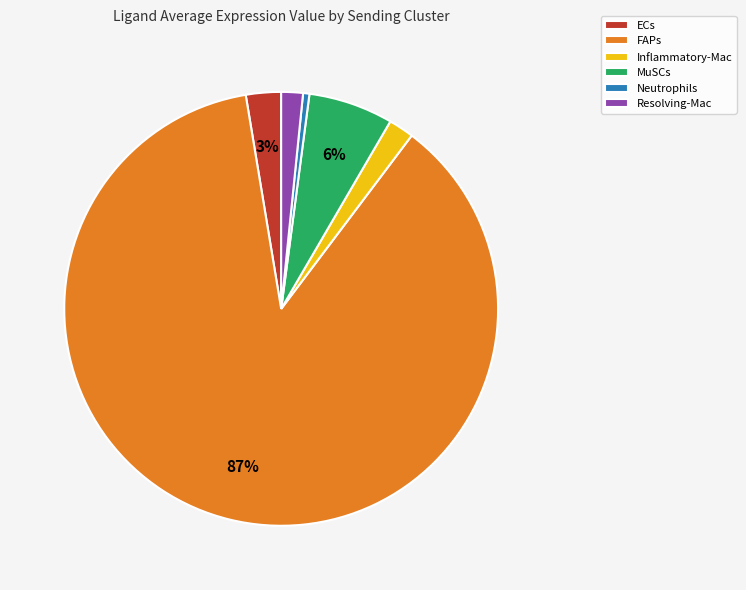

Count the number of slices in the pie.

6